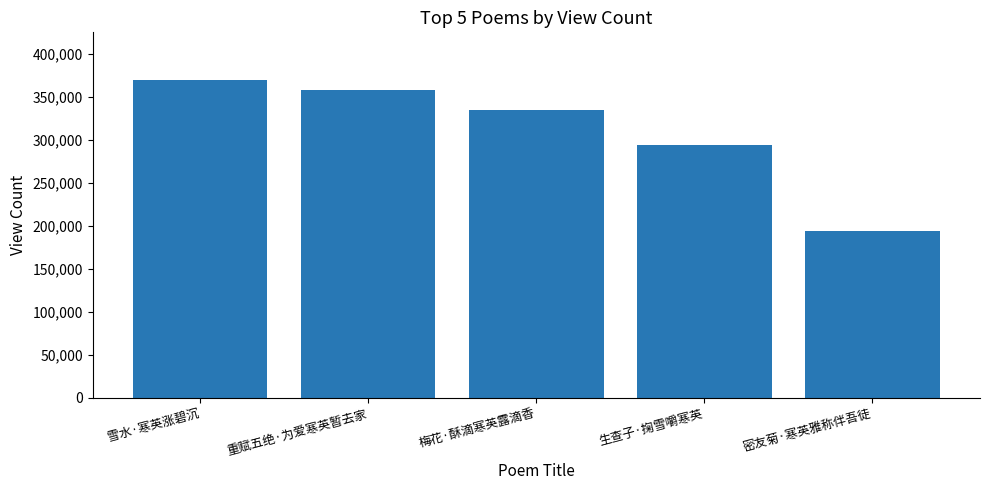

Reading left to right, extract all data points from this chart.

369451	357687	334658	294098	193811